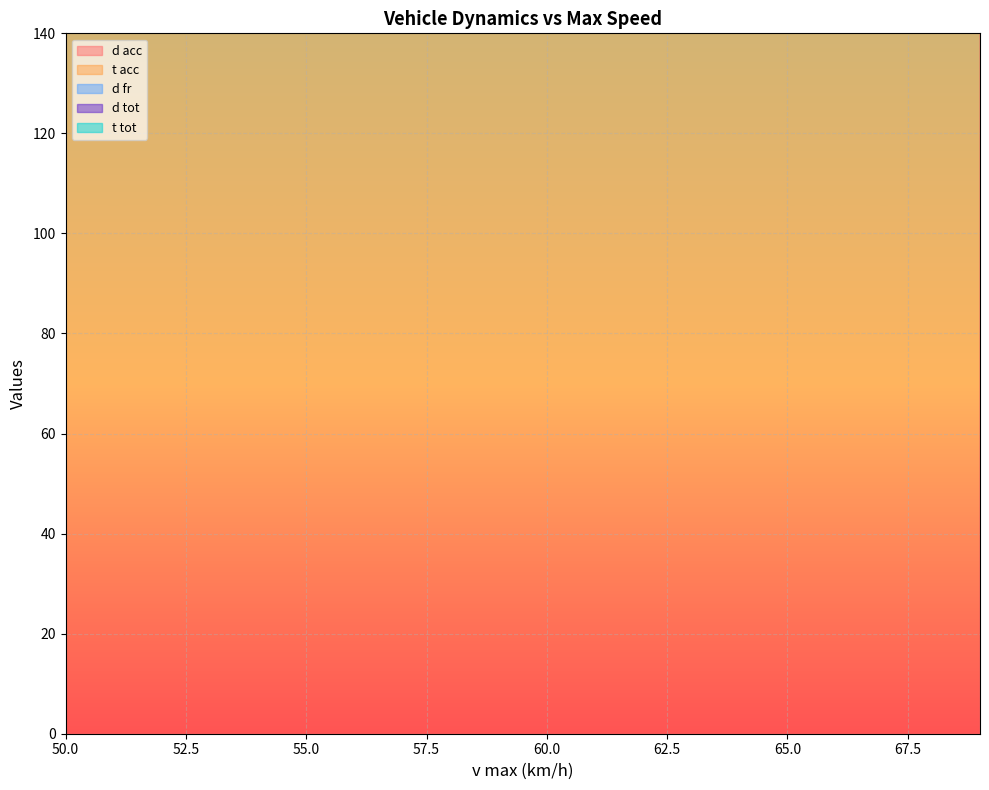

Reading right to left, transcribe all the data shown in this chart.

d acc: 69=381.9	68=386.4	67=348.8	66=337.2	65=319.3	64=305.9	63=293.4	62=282.7	61=261.1	60=251.3	59=237.2	58=224.9	57=229.9	56=207.5	55=192.3	54=181.7	53=171.0	52=162.9	51=153.2	50=144.0
t acc: 69=577.9	68=577.3	67=530.1	66=512.0	65=486.9	64=467.0	63=448.2	62=431.5	61=402.8	60=387.4	59=367.2	58=349.2	57=350.9	56=321.7	55=300.7	54=285.0	53=269.4	52=256.8	51=242.6	50=228.7
d fr: 69=538.1	68=537.5	67=492.7	66=475.4	65=451.6	64=432.7	63=414.8	62=399.1	61=371.9	60=357.3	59=338.2	58=321.2	57=322.8	56=295.3	55=275.5	54=260.8	53=246.1	52=234.2	51=220.9	50=208.0
d tot: 69=537.6	68=537.0	67=492.2	66=475.0	65=451.1	64=432.3	63=414.5	62=398.7	61=371.5	60=357.0	59=337.9	58=320.9	57=322.5	56=295.0	55=275.2	54=260.5	53=245.8	52=234.0	51=220.7	50=207.8
t tot: 69=411.8	68=416.6	67=376.9	66=364.7	65=345.8	64=331.7	63=318.5	62=307.1	61=284.3	60=273.9	59=258.9	58=245.8	57=251.2	56=227.4	55=211.2	54=199.9	53=188.4	52=179.8	51=169.4	50=159.5